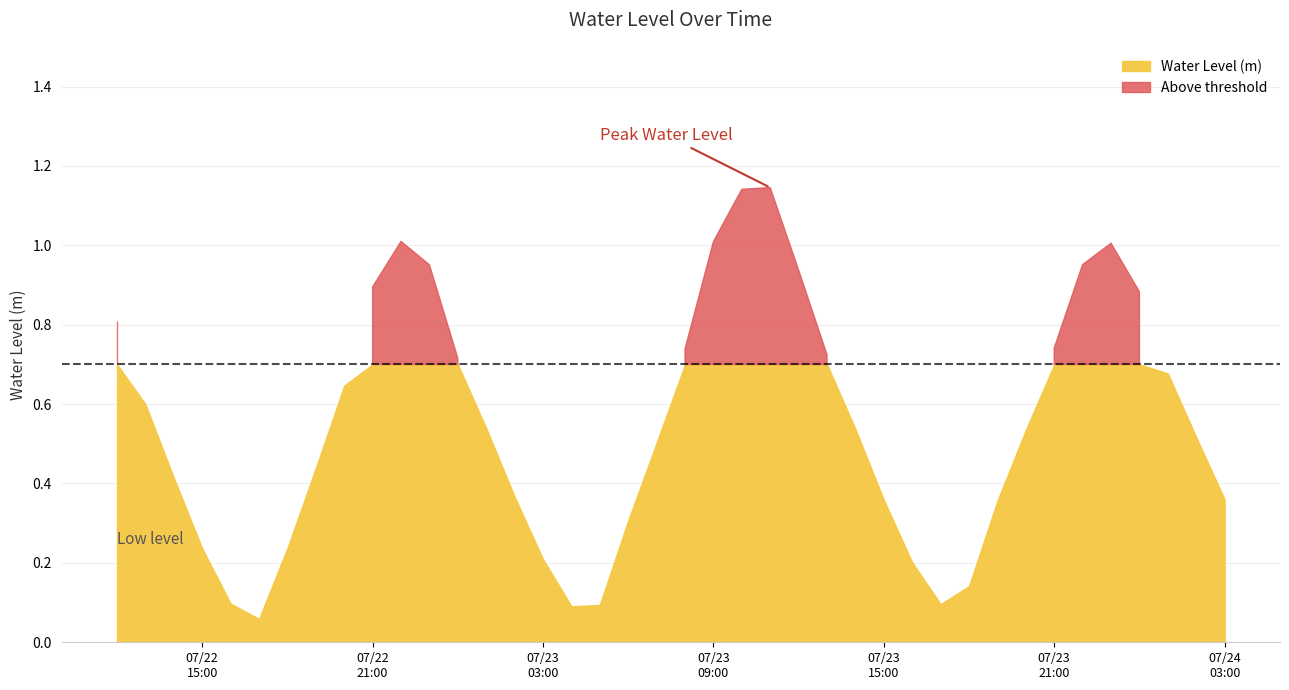

What is the change in value from 2023-07-22 13:00:00 to 2023-07-23 10:00:00?

+0.5